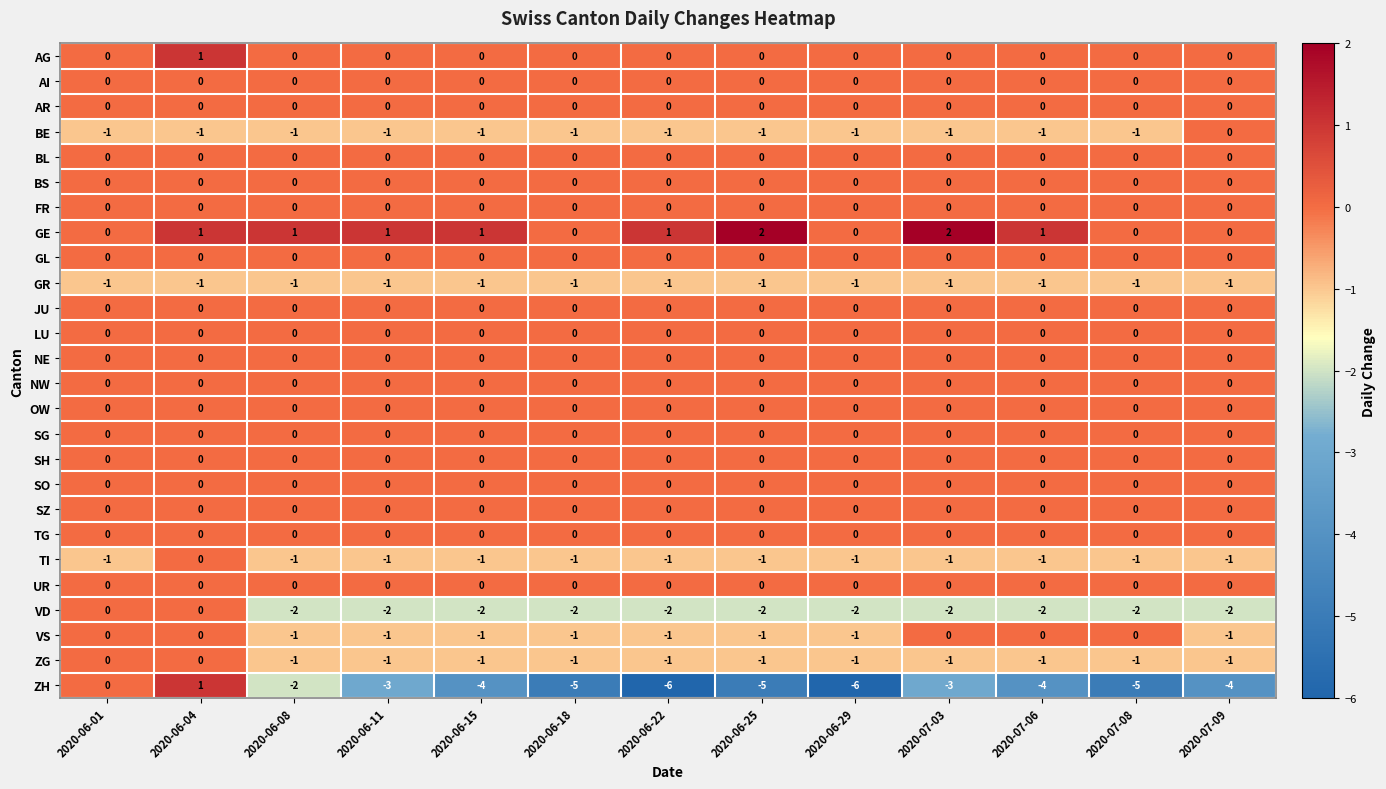

How many series are shown in this chart?

26